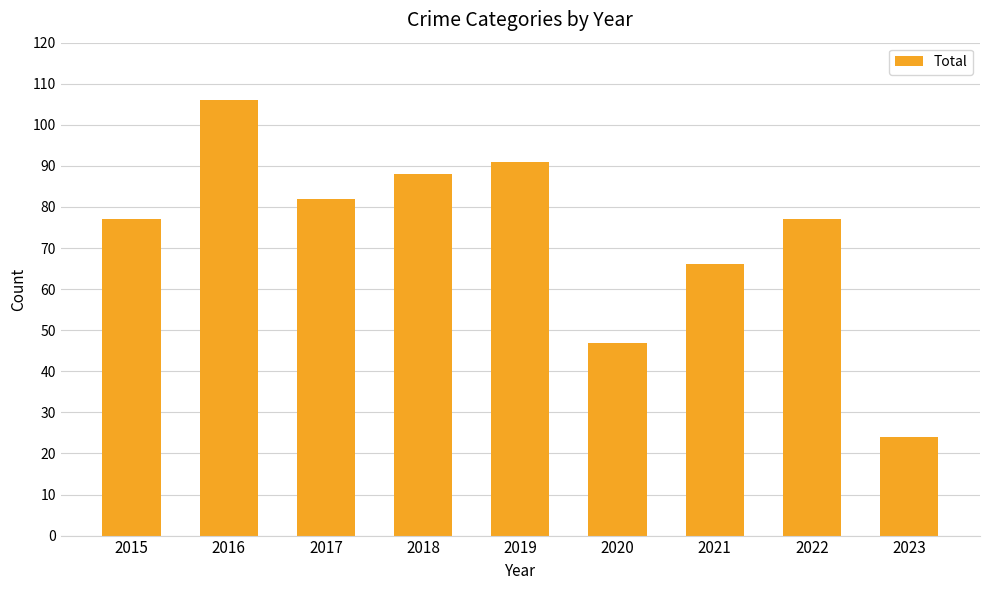

Which category has the lowest value across all series?

2023